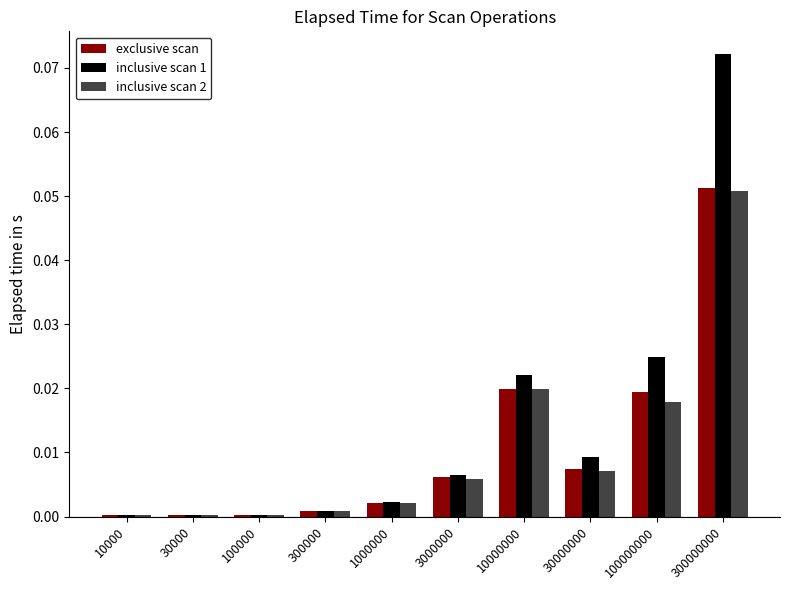

At which category does the chart reach its peak across all series?

300000000